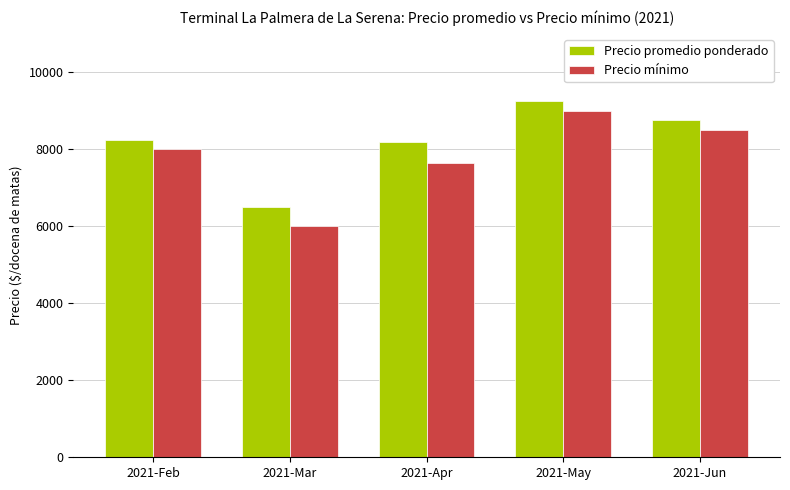

What is the difference between the maximum and minimum values in the Precio promedio ponderado series?

2750